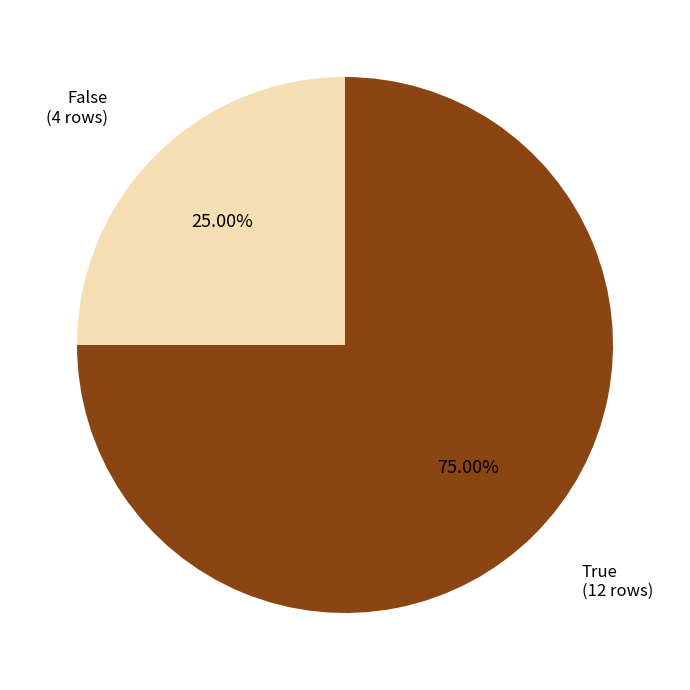

How many slices are in this pie chart?

2